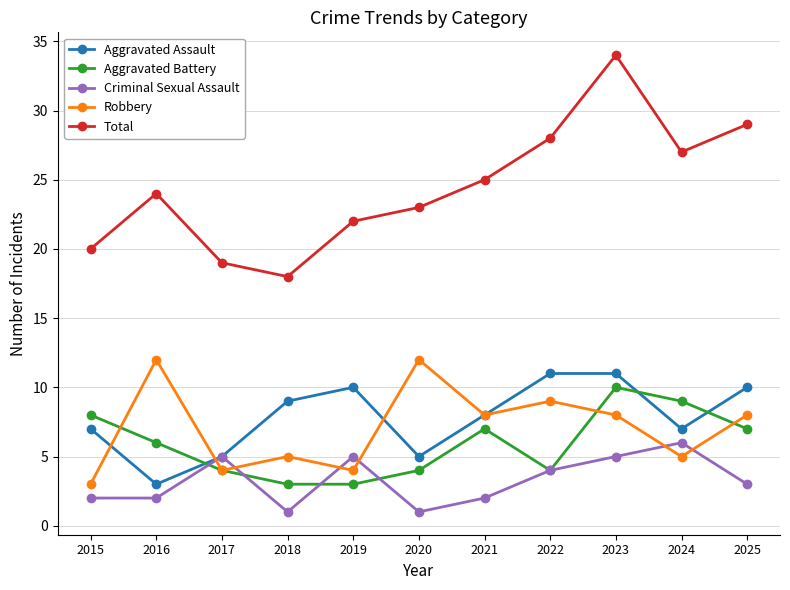

What is the difference between the maximum and minimum values in the Total series?

16